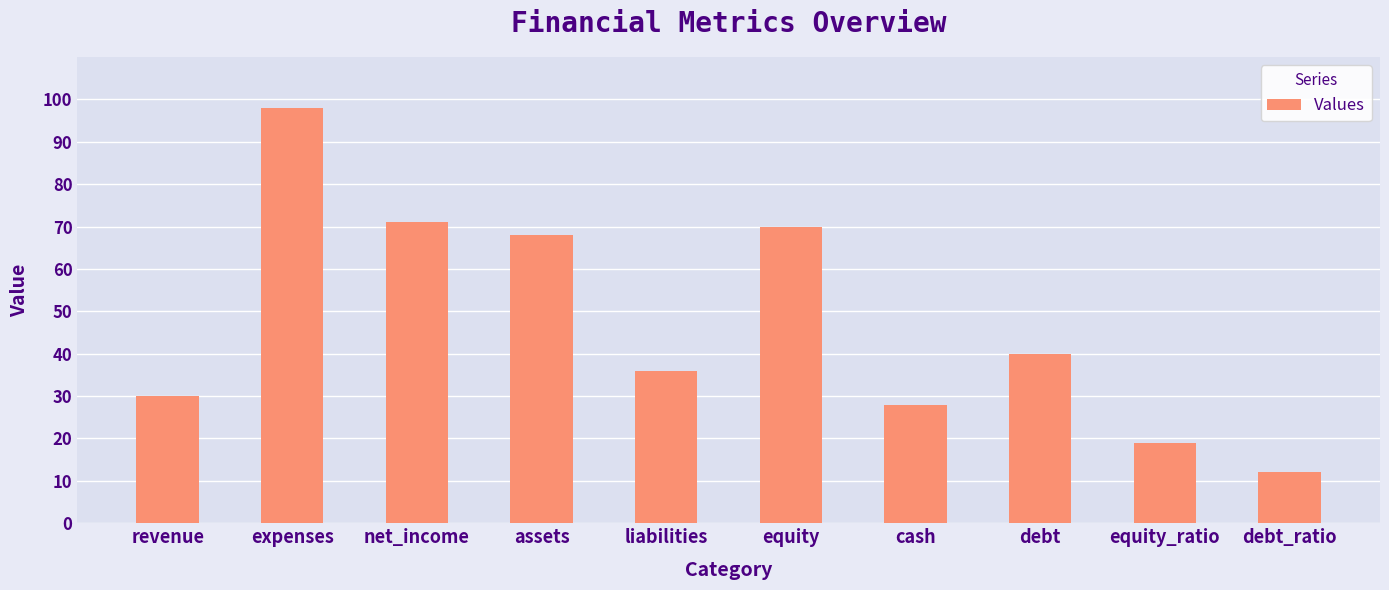

Are the bars grouped side by side (vs. stacked)?

No